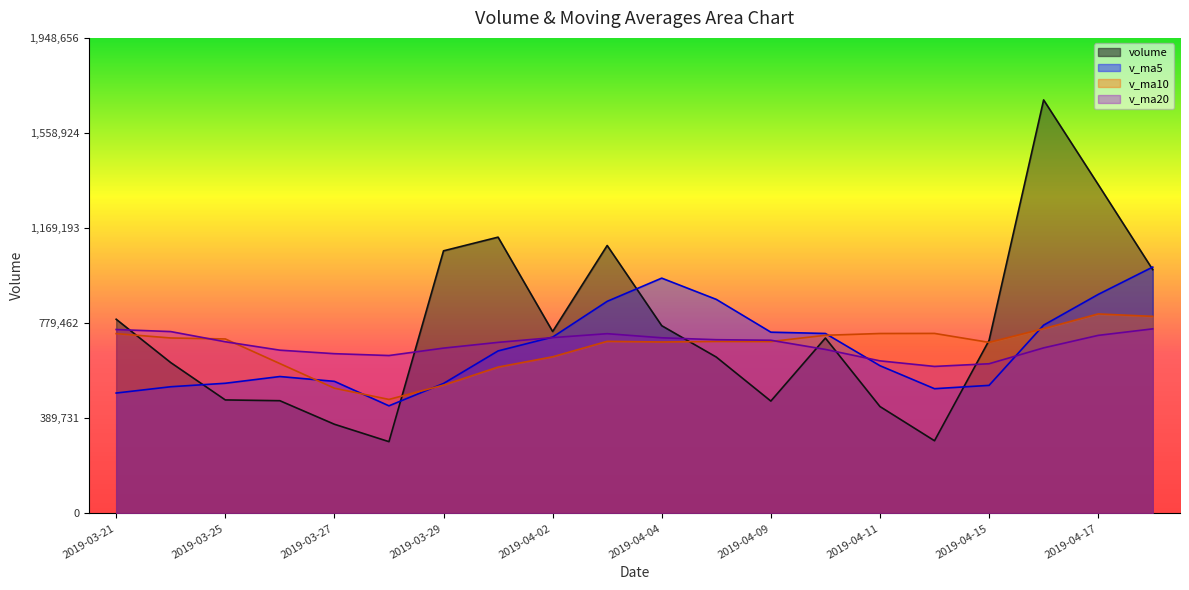

At which category does v_ma5 reach its first local valley?

2019-03-28